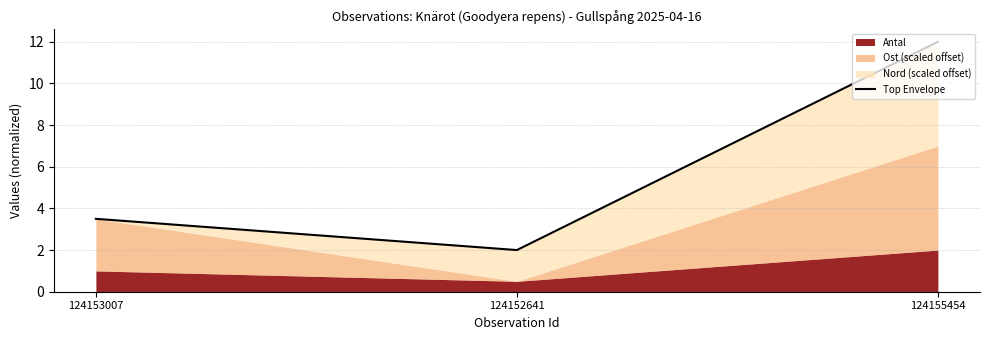

List the labels in order of value, smallest first.

124152641, 124153007, 124155454